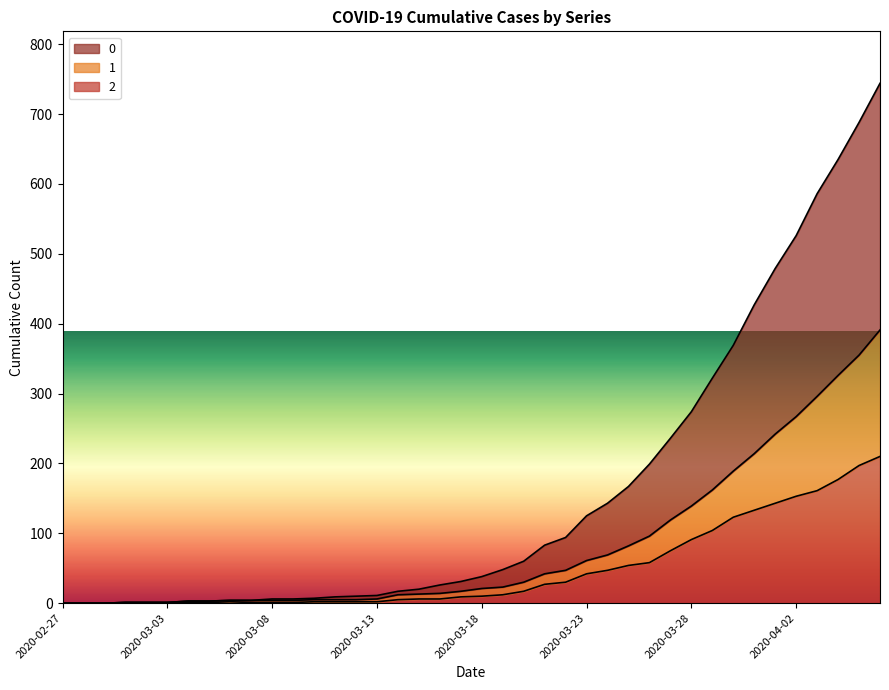

How many data points in 1 are above 21?

19